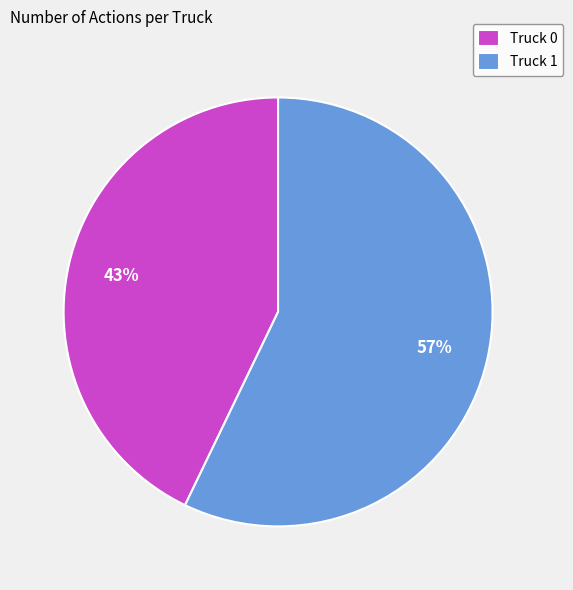

What percentage is the Truck 0 slice, to the nearest percent?

43%